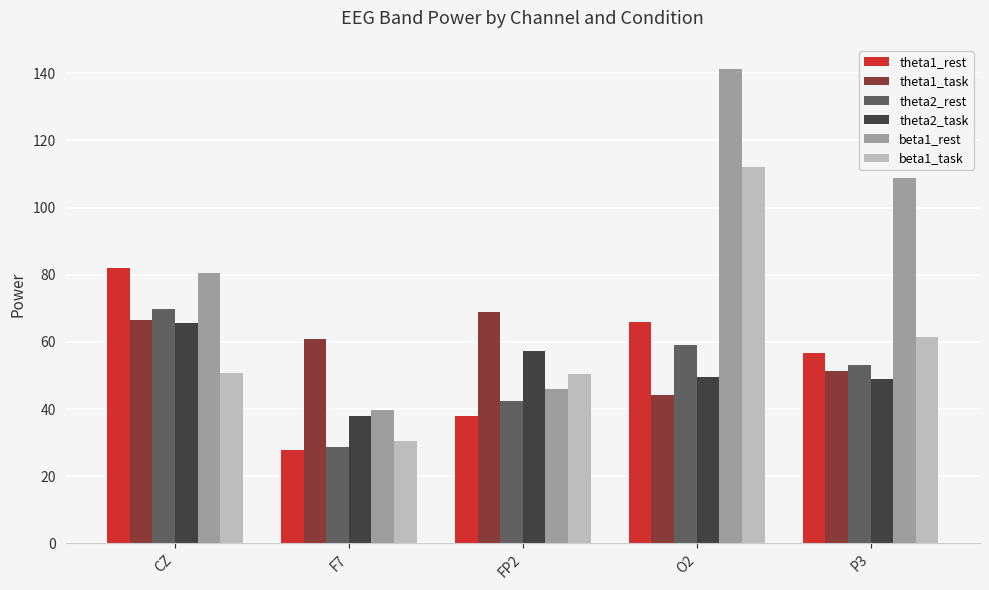

What is the difference between the theta1_task values at CZ and O2?

22.1